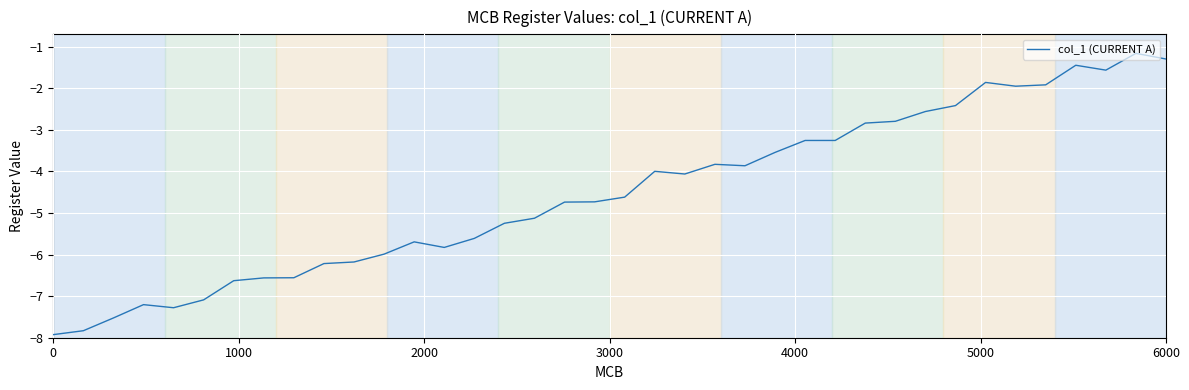

What is the minimum value shown in the chart?

-7.9